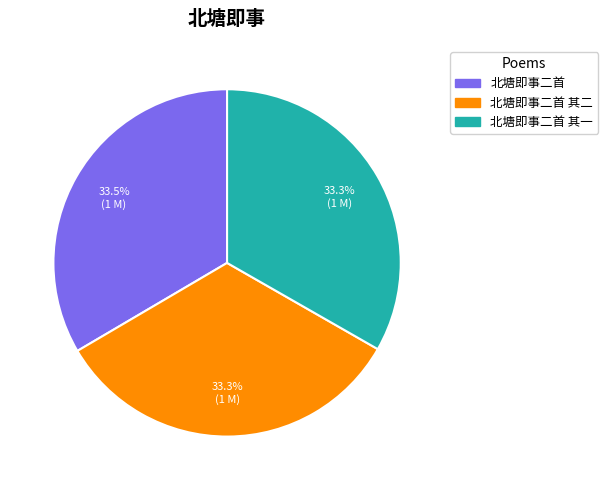

Count the number of slices in the pie.

3